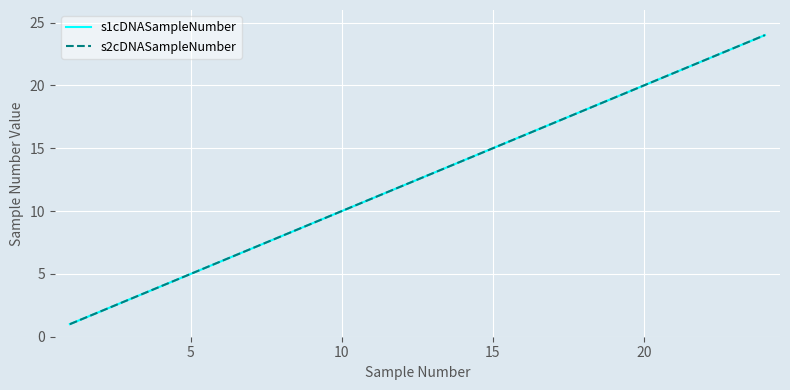

Does the chart have visible grid lines?

Yes